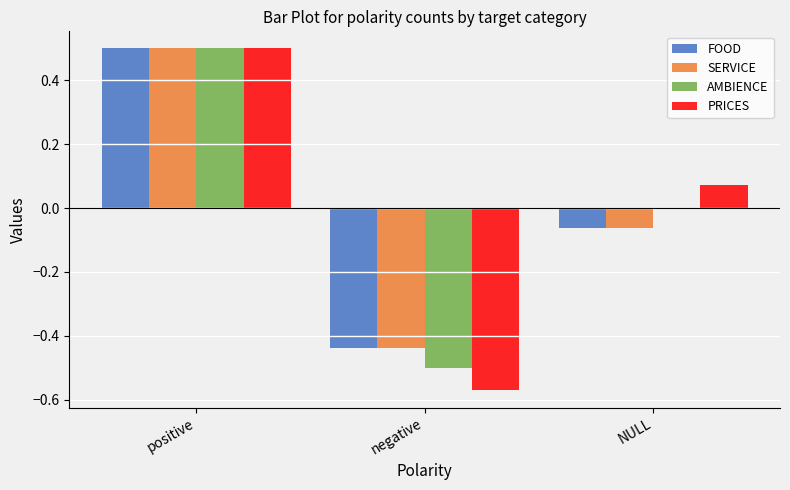

At which category is the sum across all series the highest?

positive